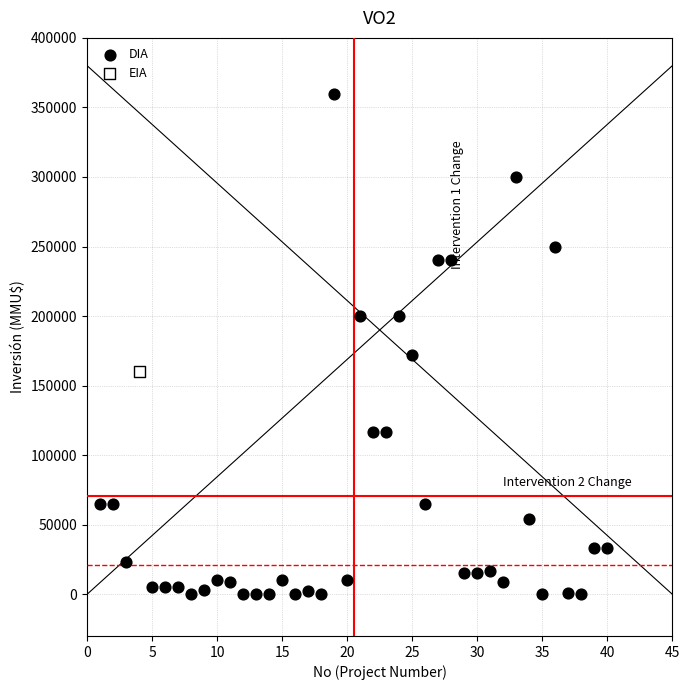

What are all the series names shown in the legend?

DIA, EIA